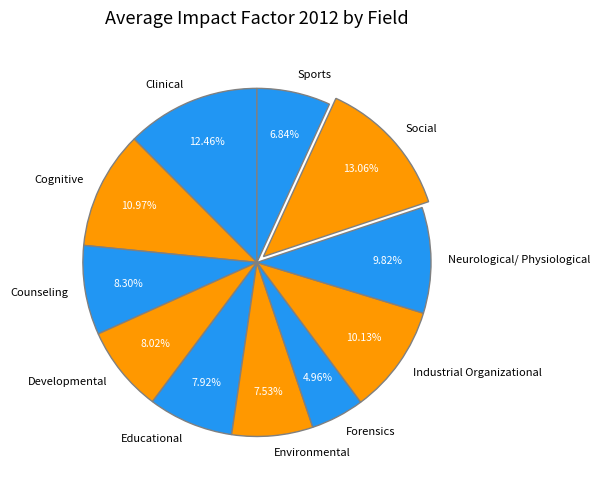

Approximately how many times larger is the value at Counseling compared to Sports?

1.2